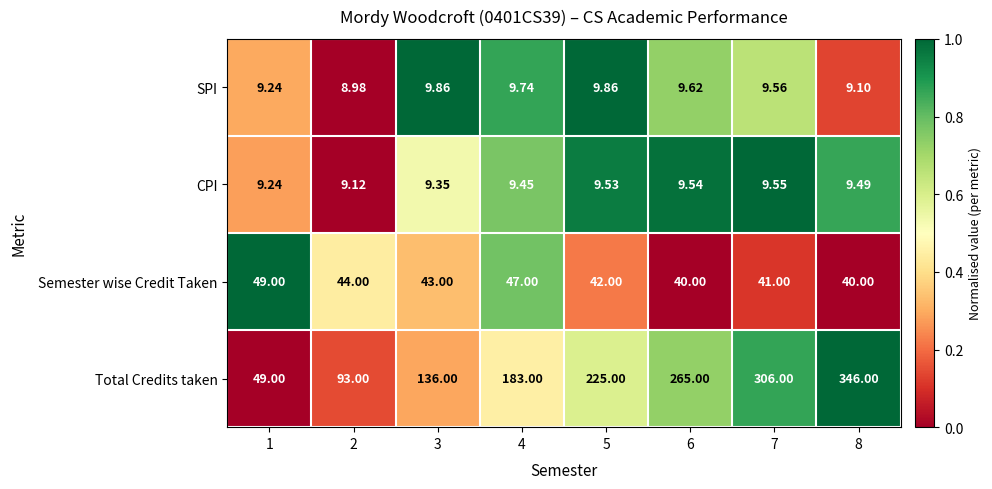

Which series changed the most between 3 and 8?

Total Credits taken